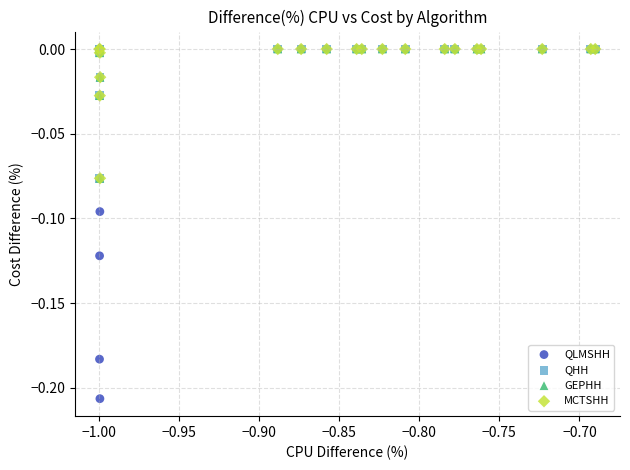

Which series contains the lowest Y value?

QLMSHH